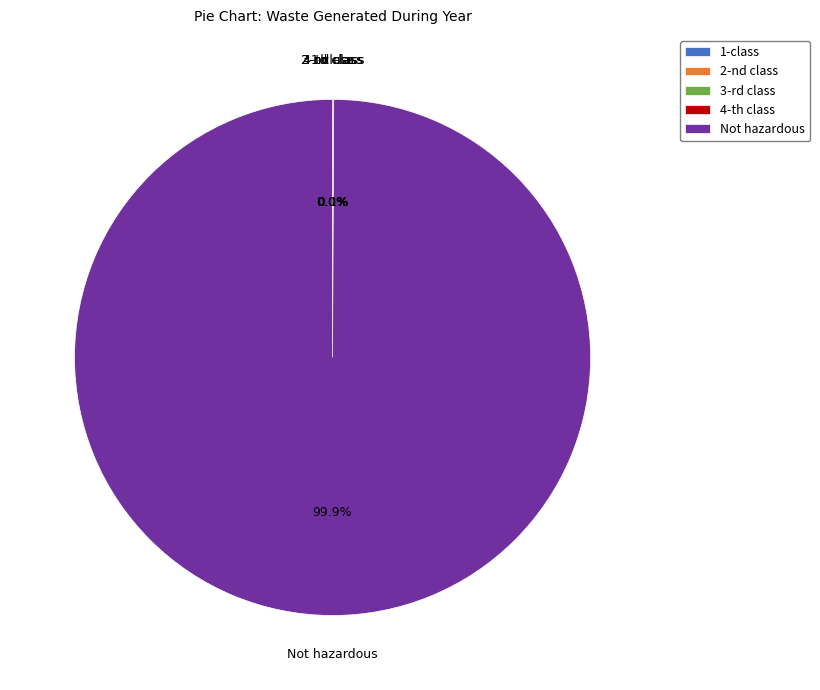

Which slice represents more than half of the pie?

Not hazardous